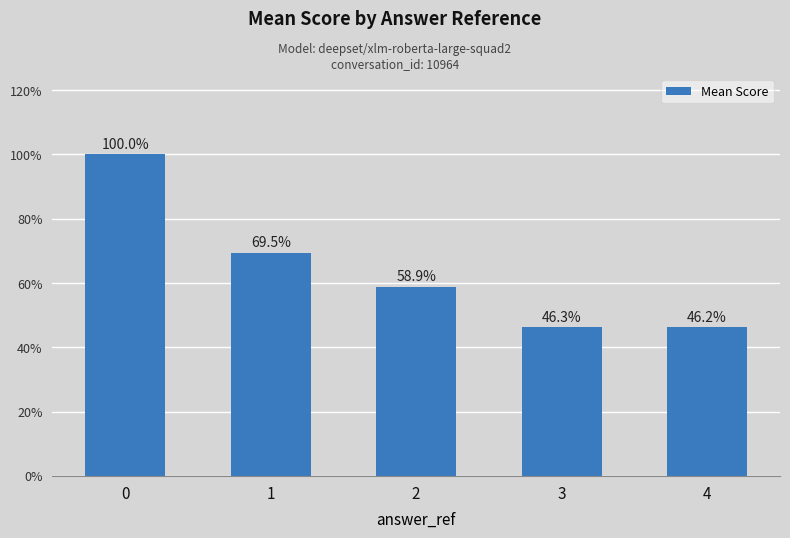

List the labels in order of value, largest first.

0, 1, 2, 3, 4